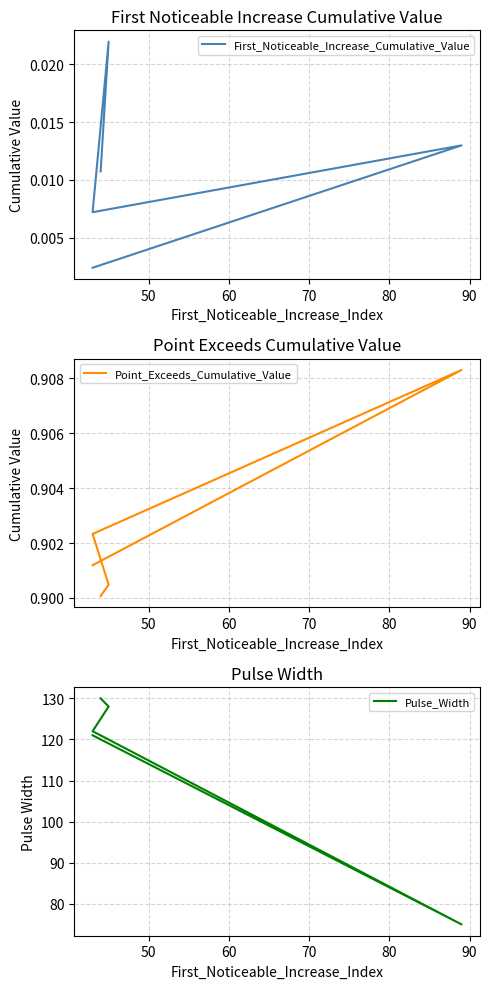

True or false: First_Noticeable_Increase_Cumulative_Value and Pulse_Width cross at least once.

False